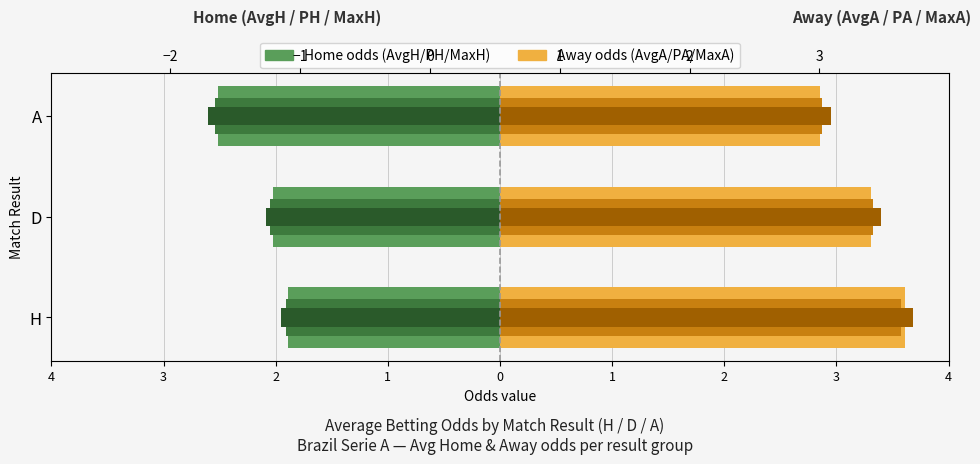

Which series has the largest total across all categories?

MaxA